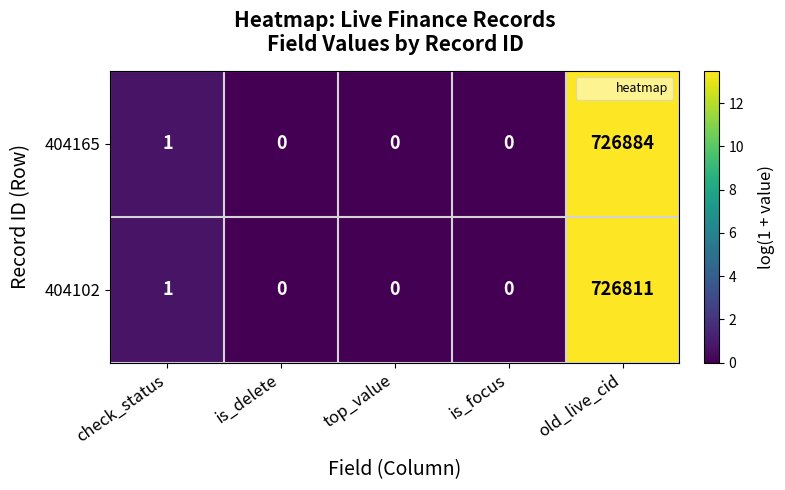

Reading left to right, what are all the values shown in this chart?

404165: check_status=1	is_delete=0	top_value=0	is_focus=0	old_live_cid=726884
404102: check_status=1	is_delete=0	top_value=0	is_focus=0	old_live_cid=726811